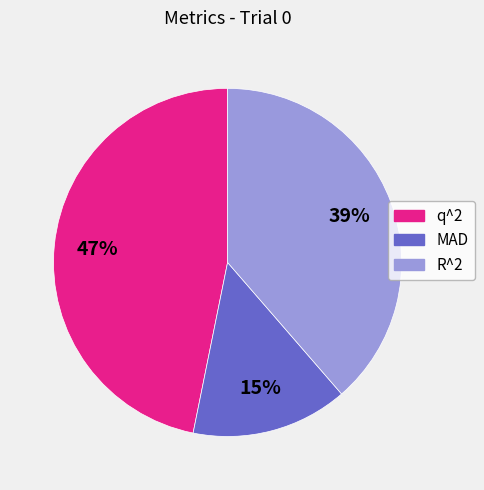

Which slice is the largest?

q^2